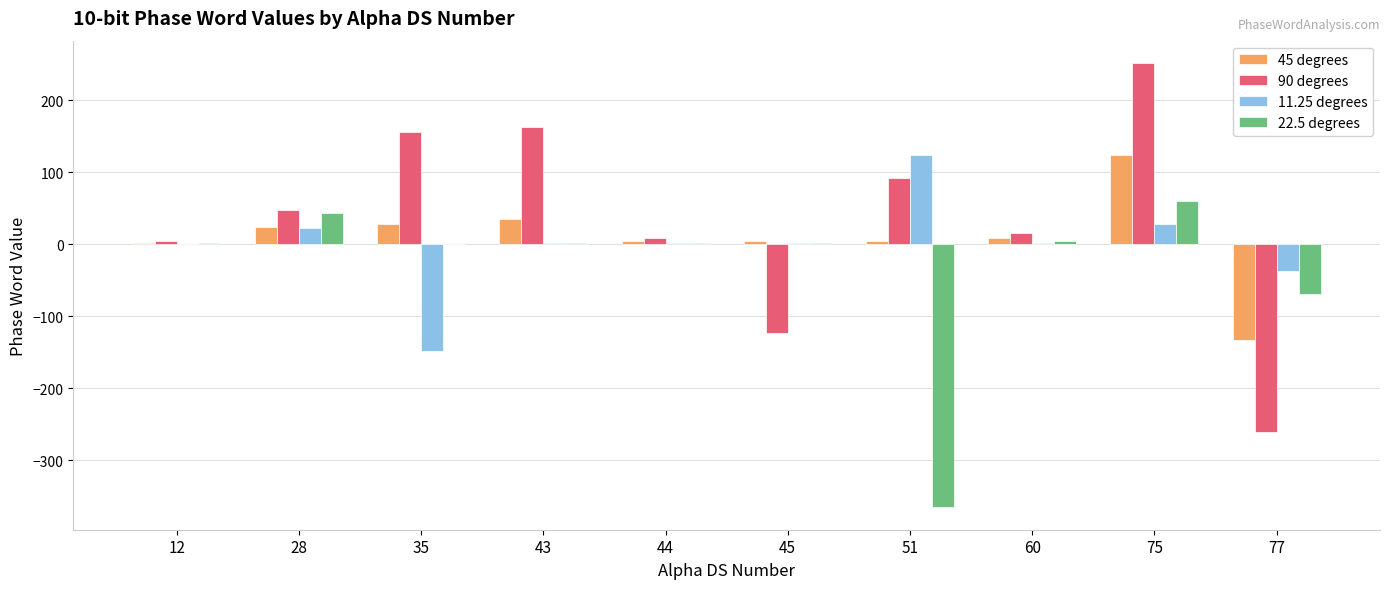

At which label does 22.5 degrees reach its peak?

75